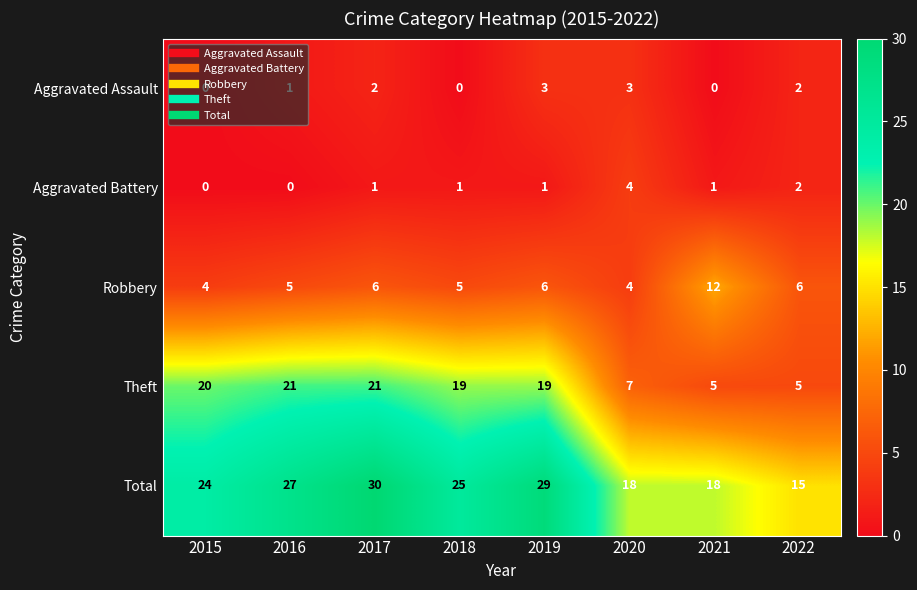

What is the difference between the maximum and minimum values in the Robbery series?

8